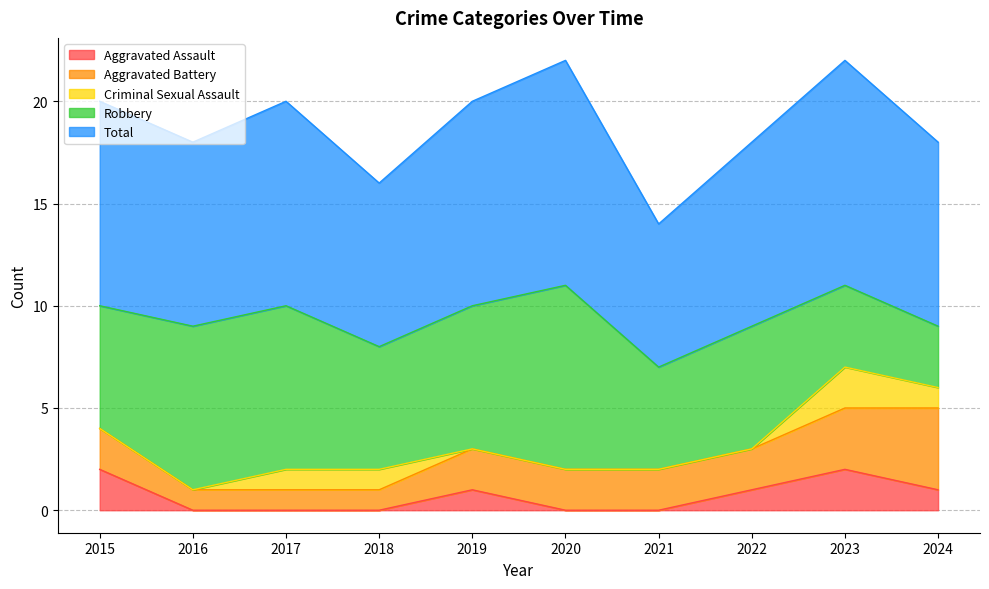

Which series has the largest total across all categories?

Total